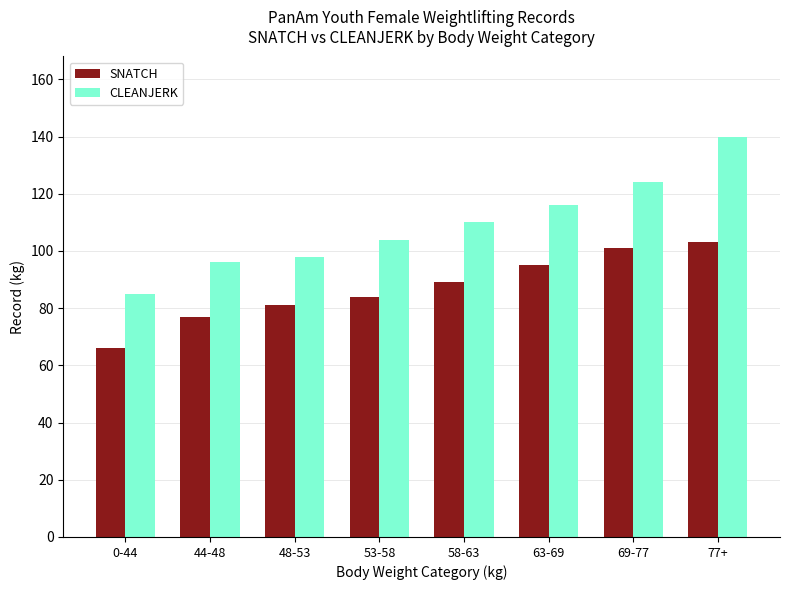

Reading left to right, extract all data points from this chart.

SNATCH: 0-44=66	44-48=77	48-53=81	53-58=84	58-63=89	63-69=95	69-77=101	77+=103
CLEANJERK: 0-44=85	44-48=96	48-53=98	53-58=104	58-63=110	63-69=116	69-77=124	77+=140